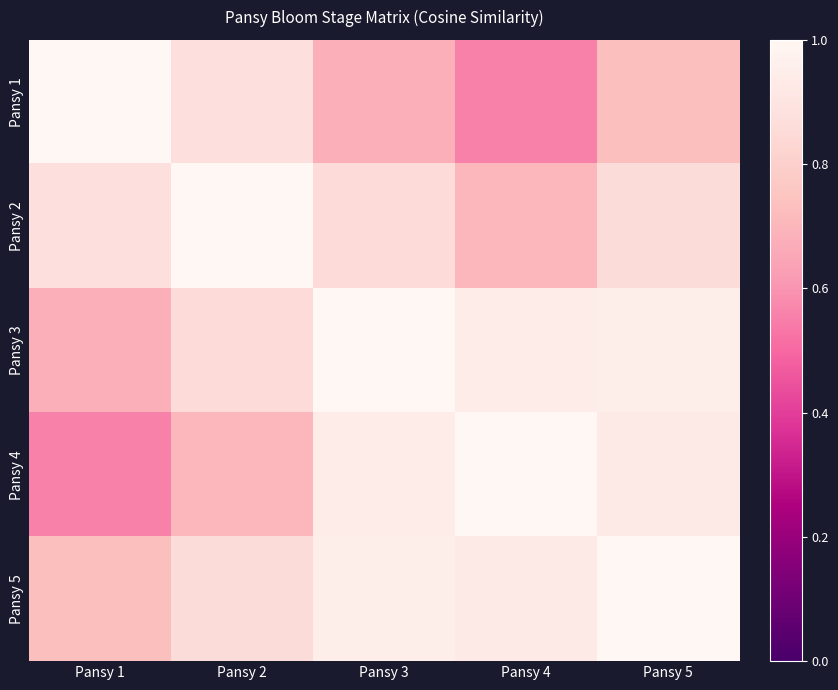

Which series changed the most between Pansy 3 and Pansy 5?

Pansy 1